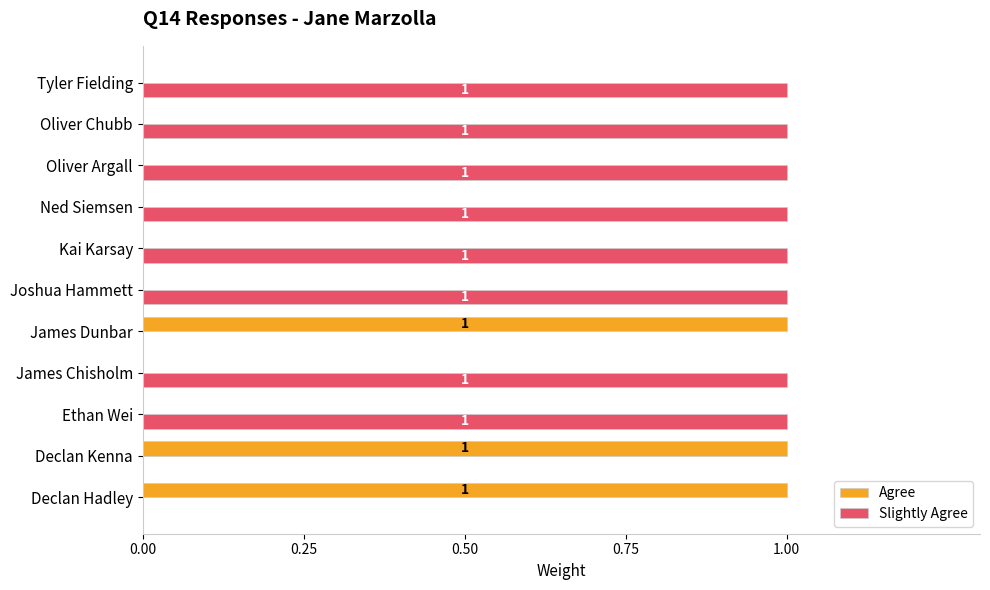

How many positive values does the Slightly Agree series have?

8